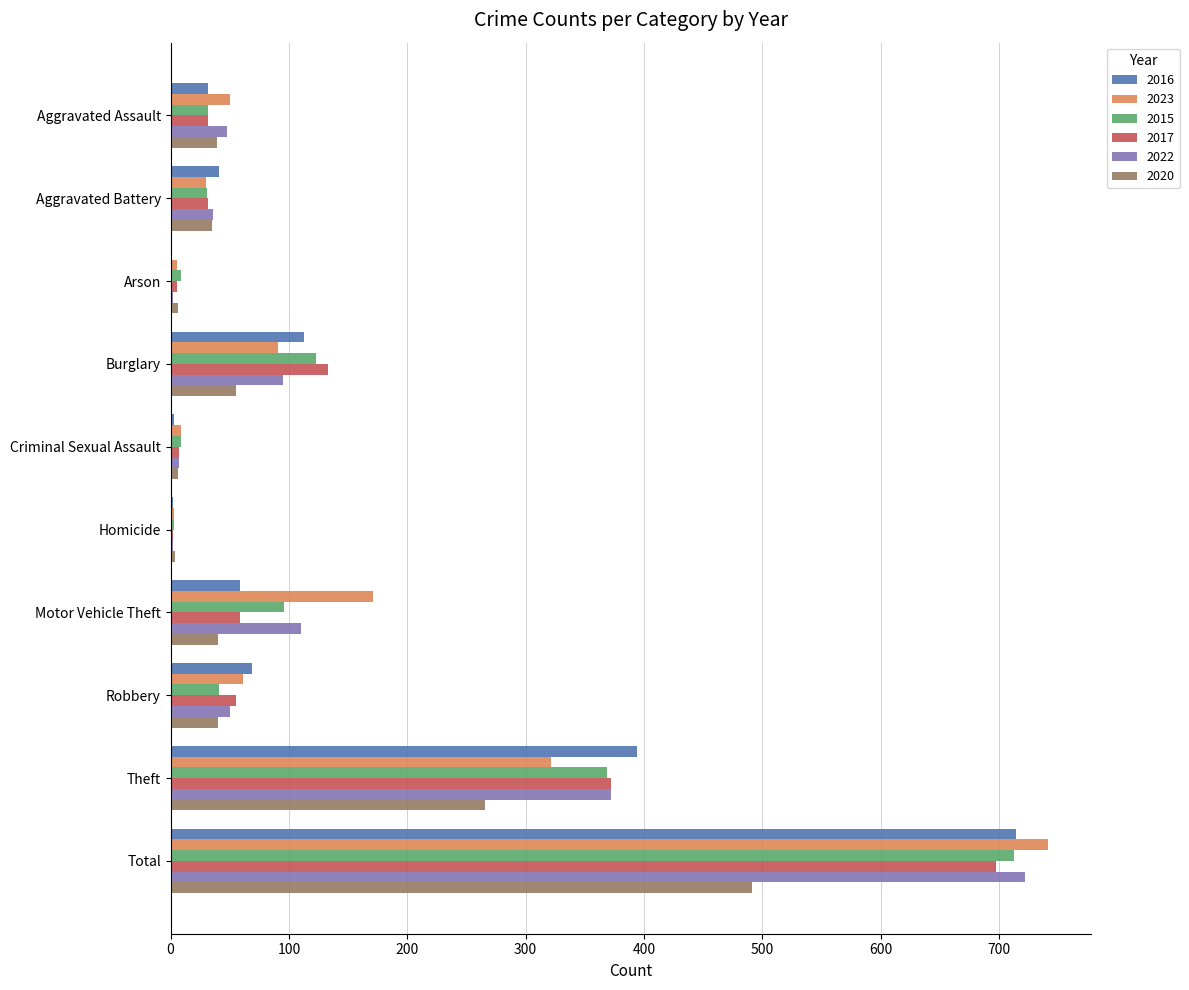

Is the value of 2015 at Aggravated Assault greater than the value of 2022 at Robbery?

No